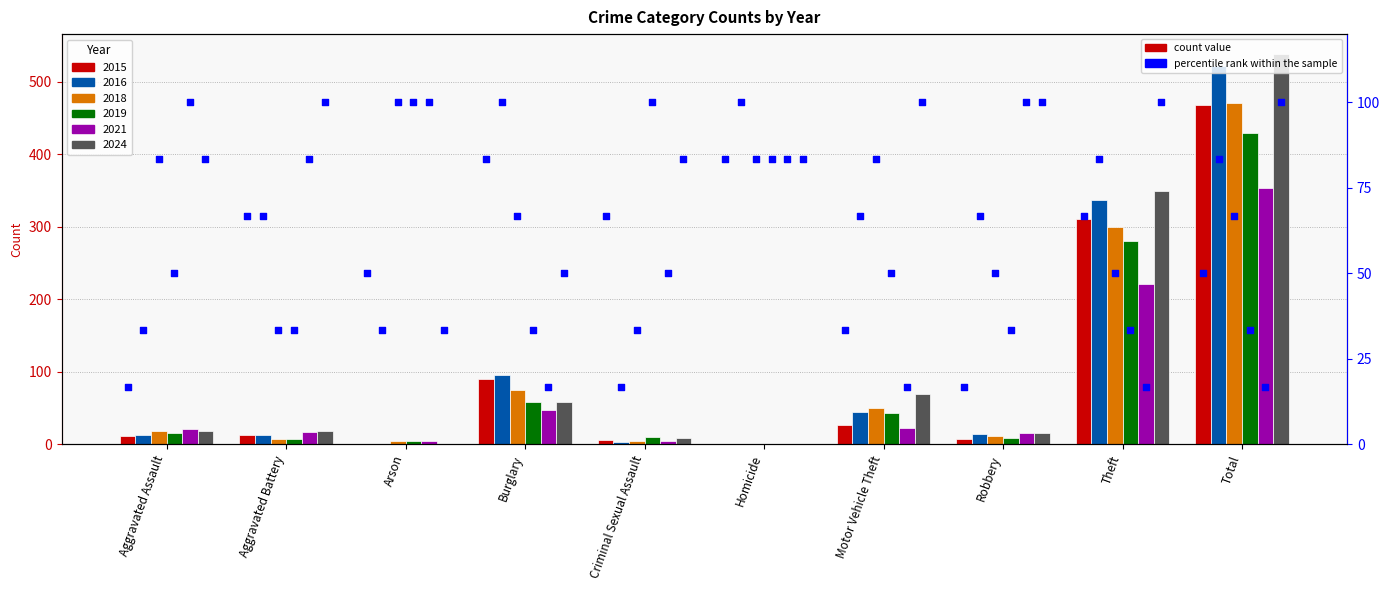

Is the value of pct_2016 at Criminal Sexual Assault greater than the value of pct_2019 at Theft?

No